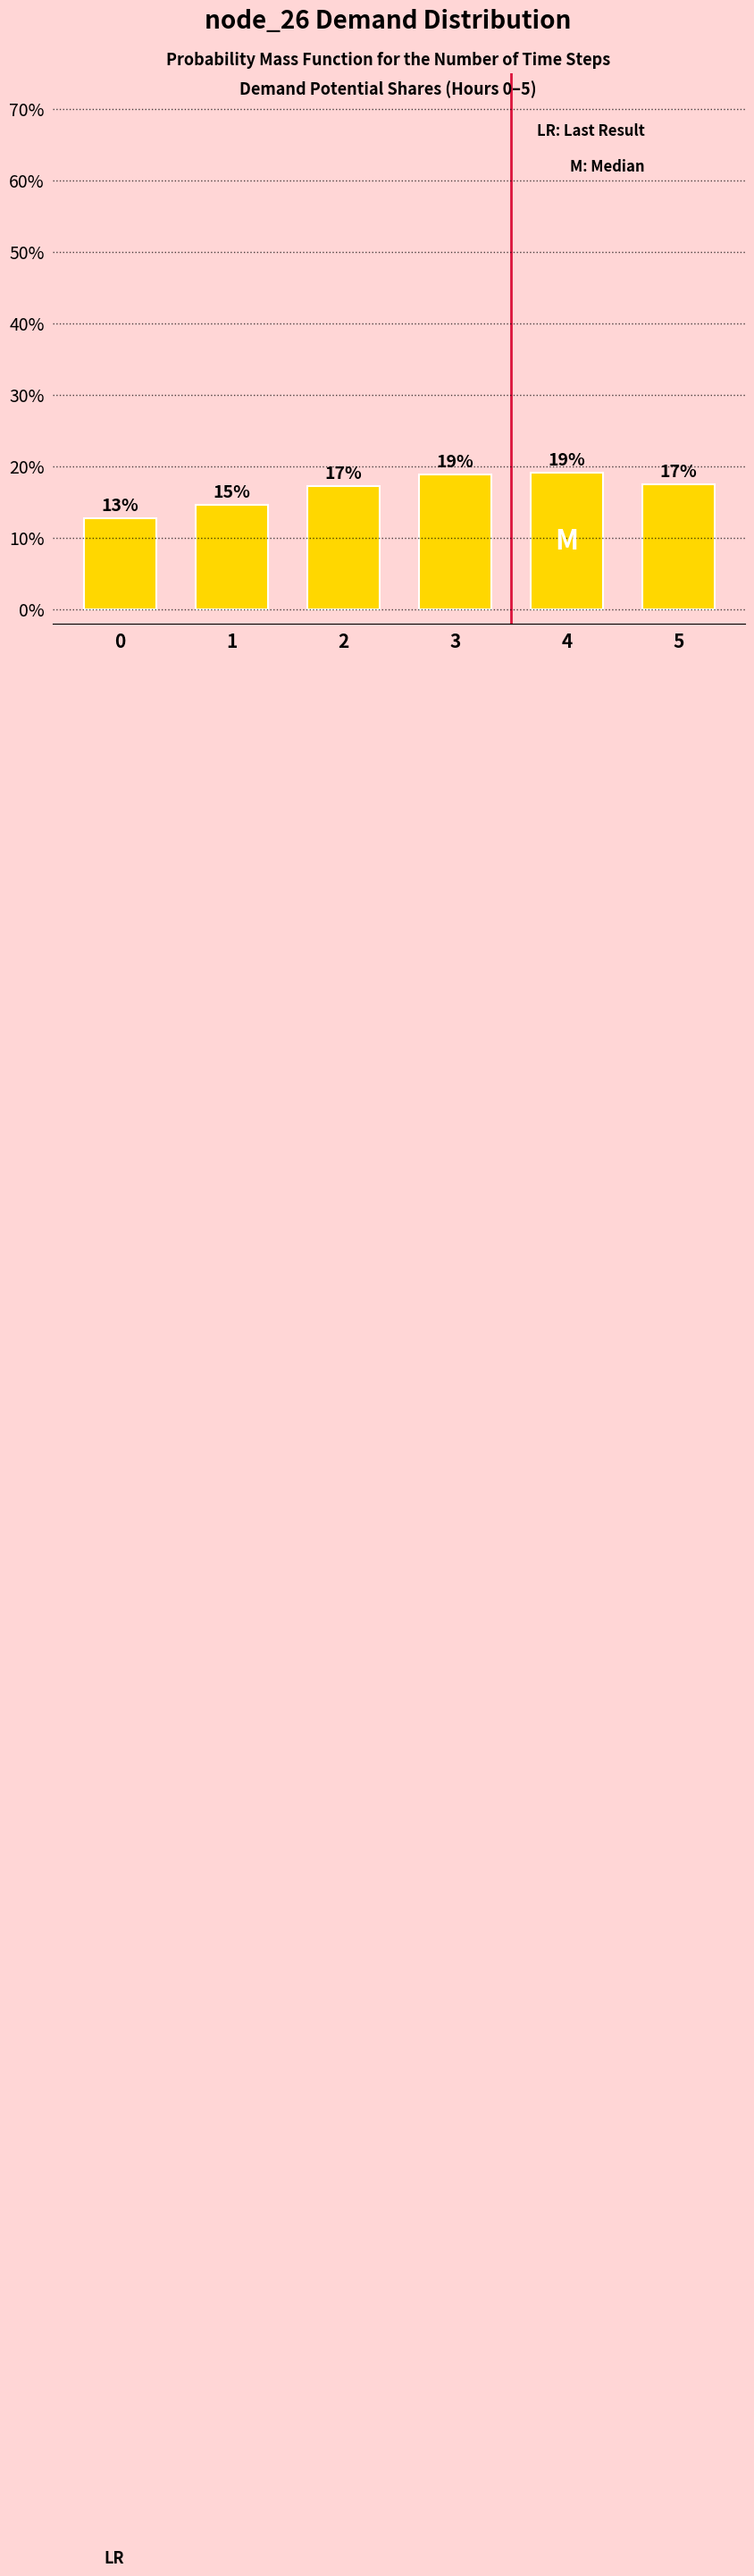

What is the change in value from 1 to 2?

+2.6